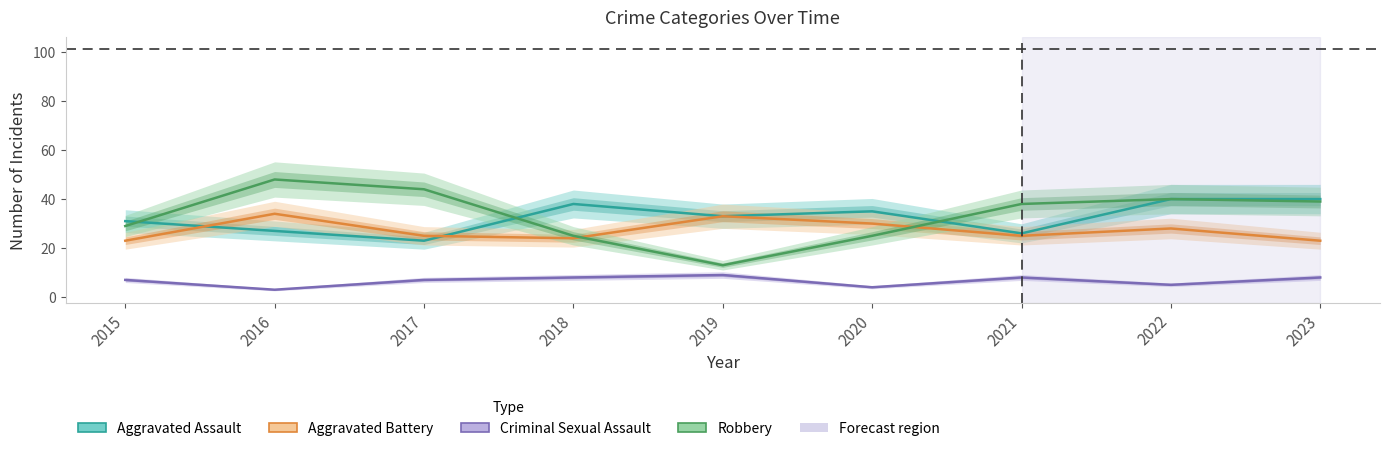

What is the value of the Aggravated Assault point at the 9th from the left?

40